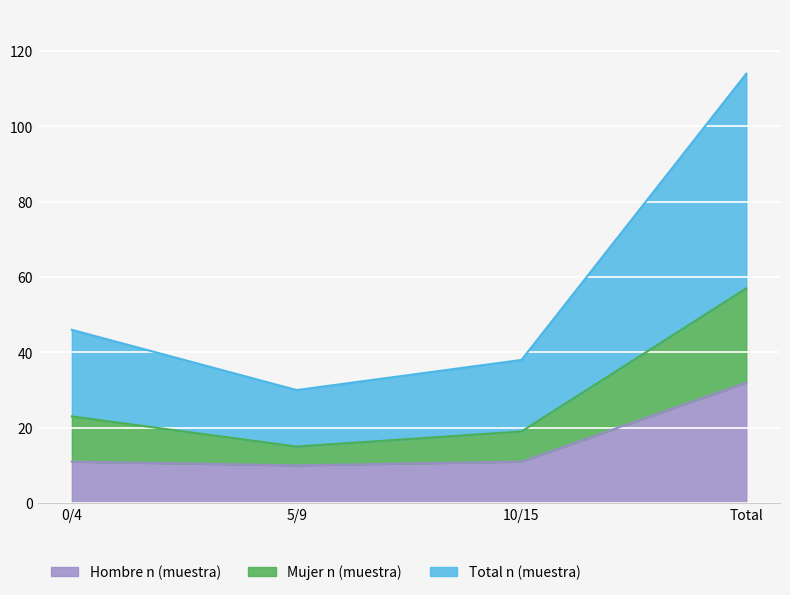

Which category has the lowest value across all series?

5/9